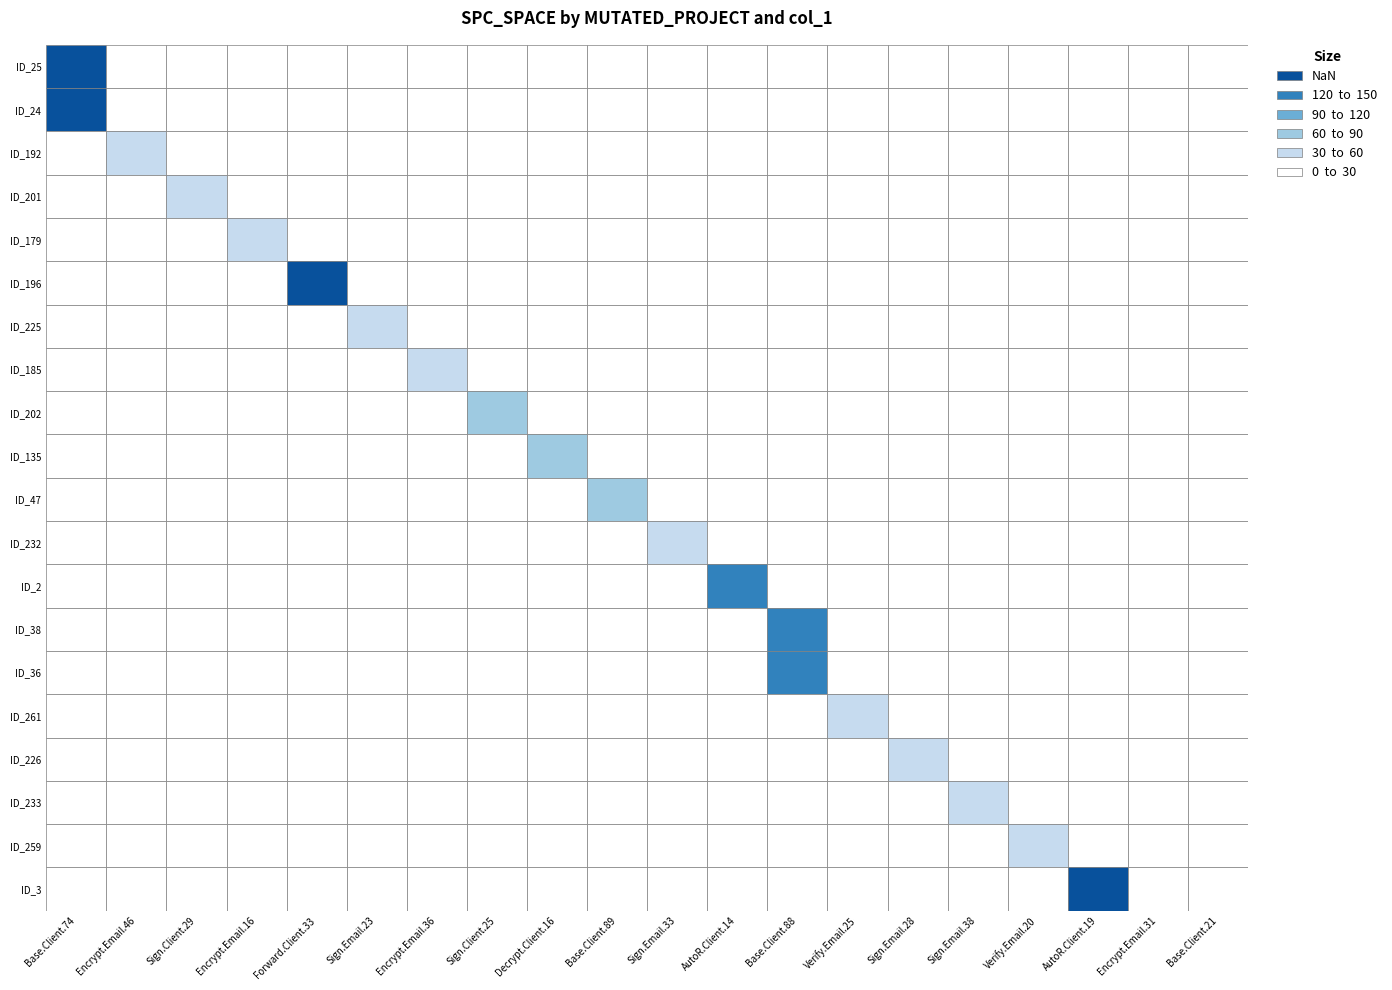

Between _MultipleBugs_.NOB_1.ID_25 and _MultipleBugs_.NOB_1.ID_24, which is larger?

_MultipleBugs_.NOB_1.ID_24